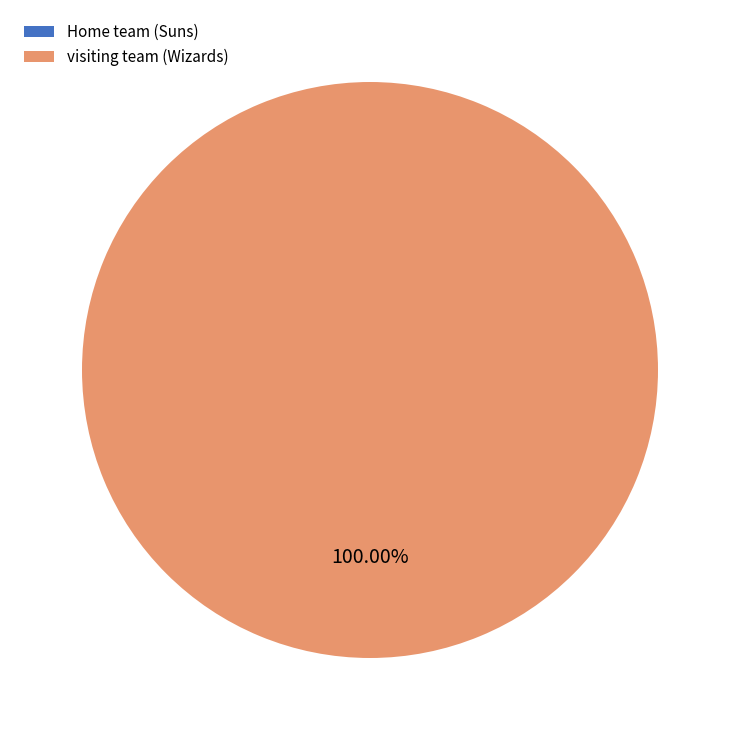

To the nearest percent, what portion does visiting team represent?

100%